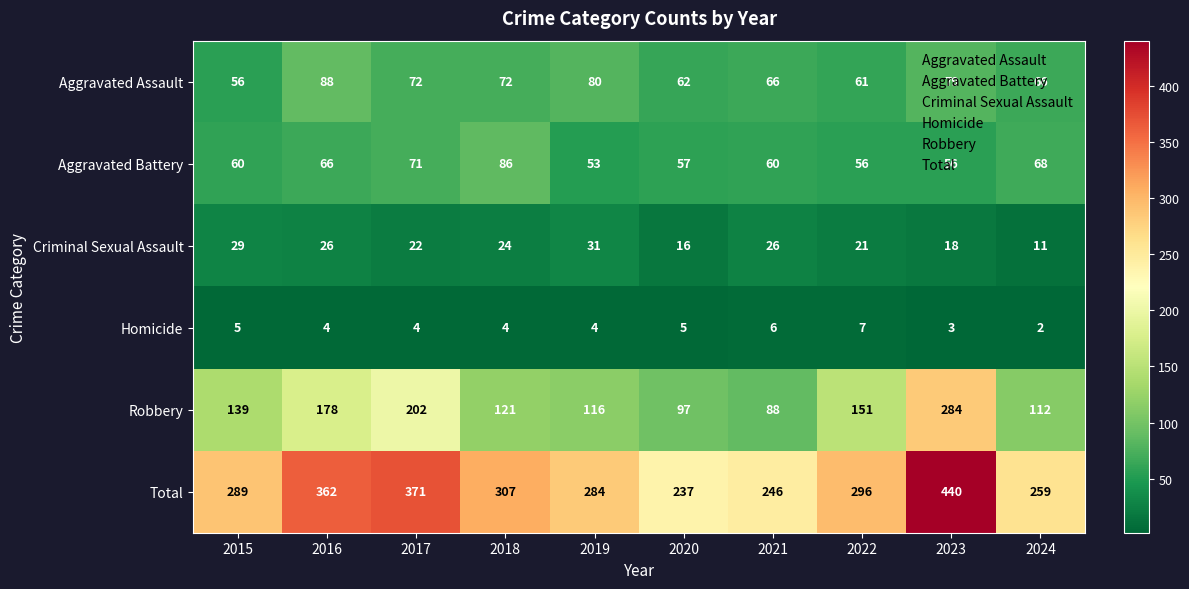

The Robbery series shows 188 at 2024. True or false?

False